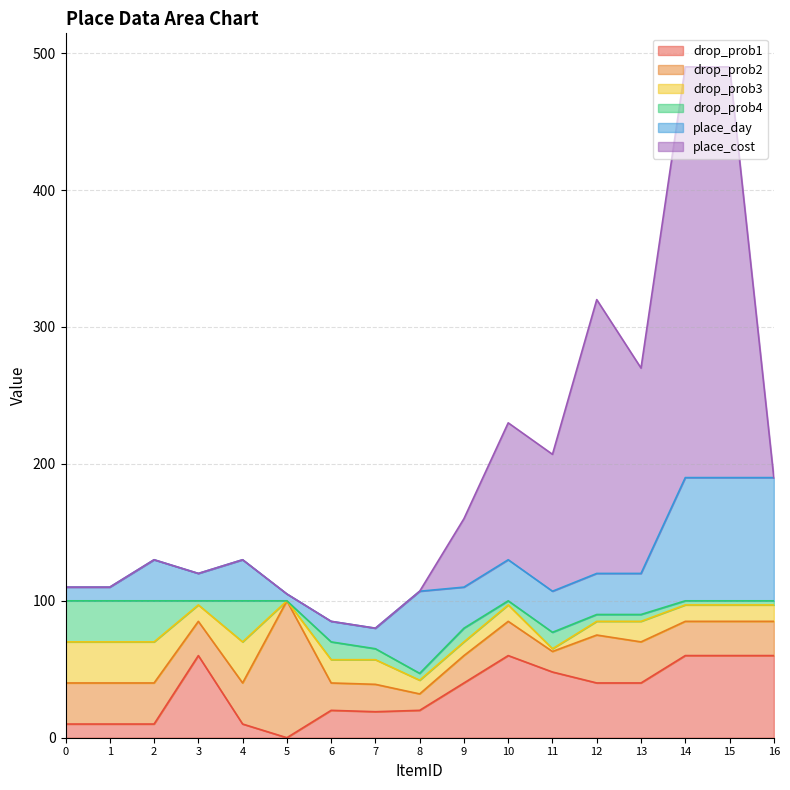

How many values in the drop_prob4 series exceed 5?

8